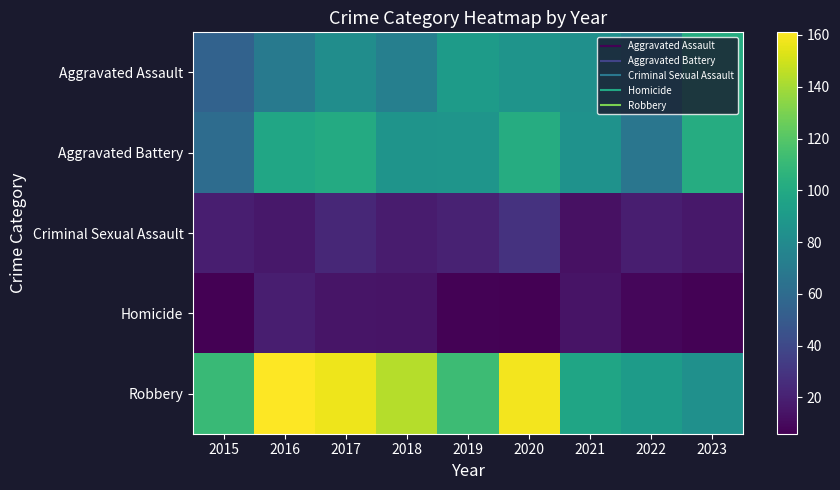

Which series has the largest total across all categories?

Robbery